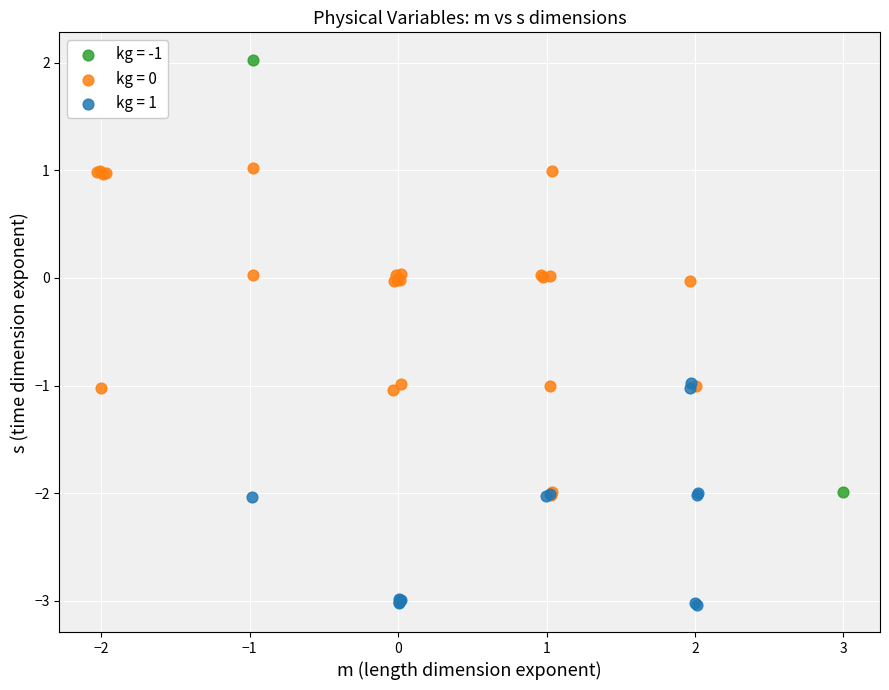

Which series reaches the maximum Y coordinate?

kg = -1